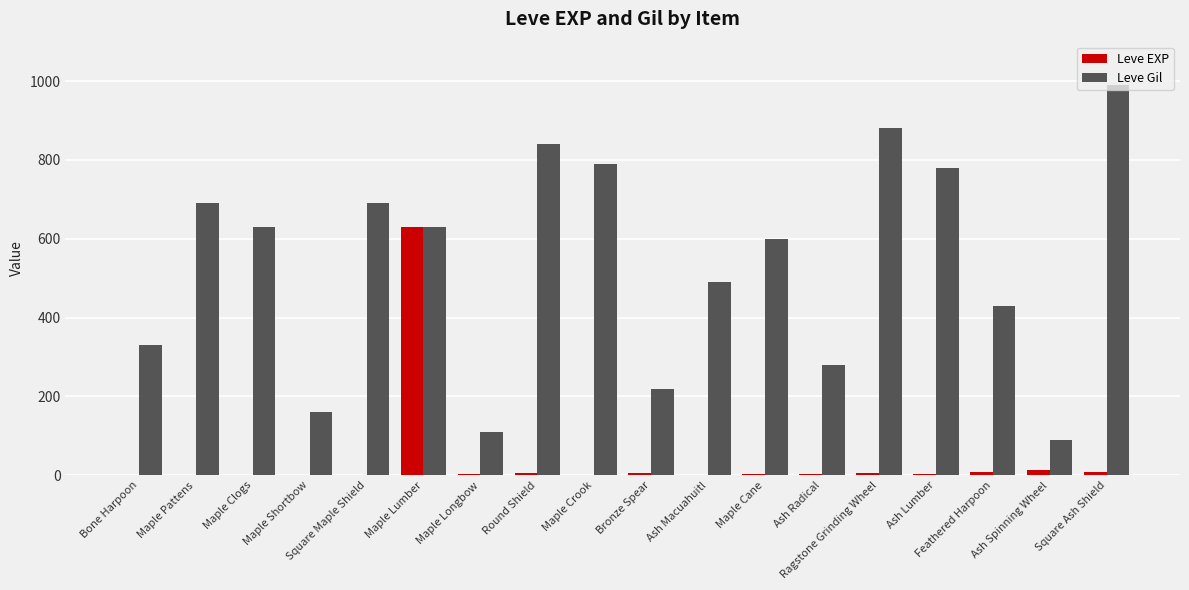

The value of Leve Gil at Maple Longbow is 62. True or false?

False